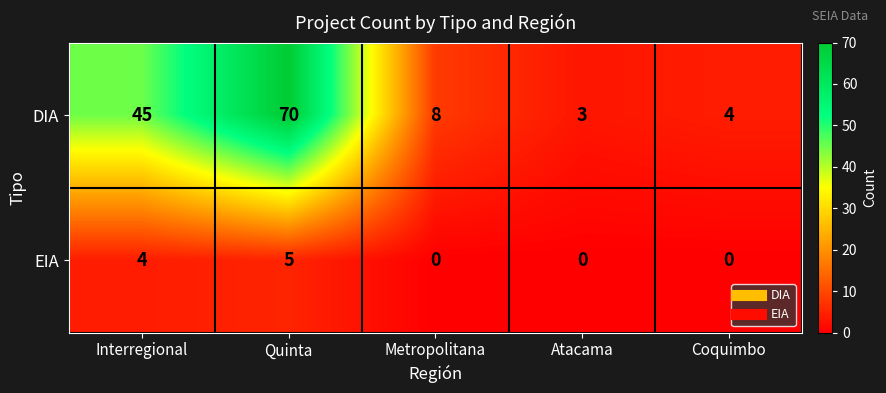

How many values in the DIA series are below 8?

2